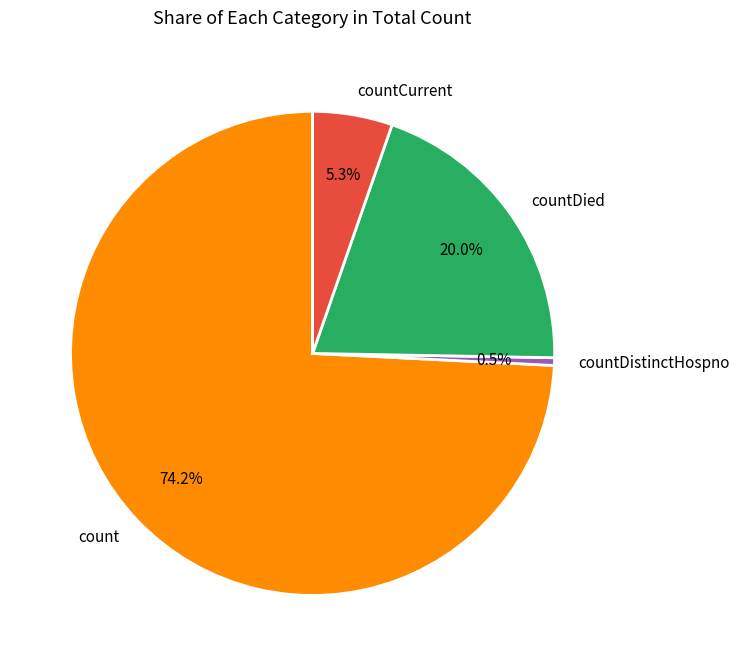

To the nearest percent, what is the difference between the count and countDied slice percentages?

54%